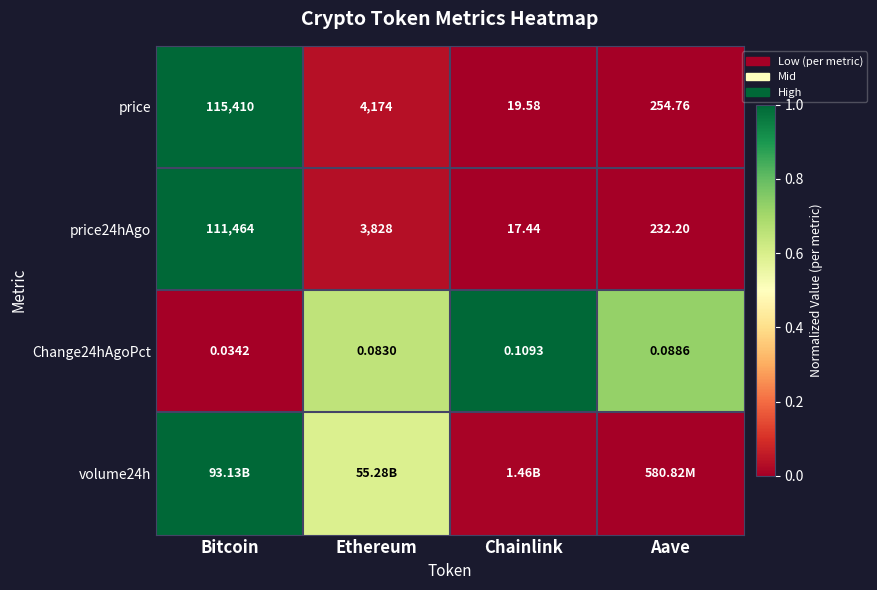

List the labels in order of price24hAgo value, smallest first.

Chainlink, Aave, Ethereum, Bitcoin